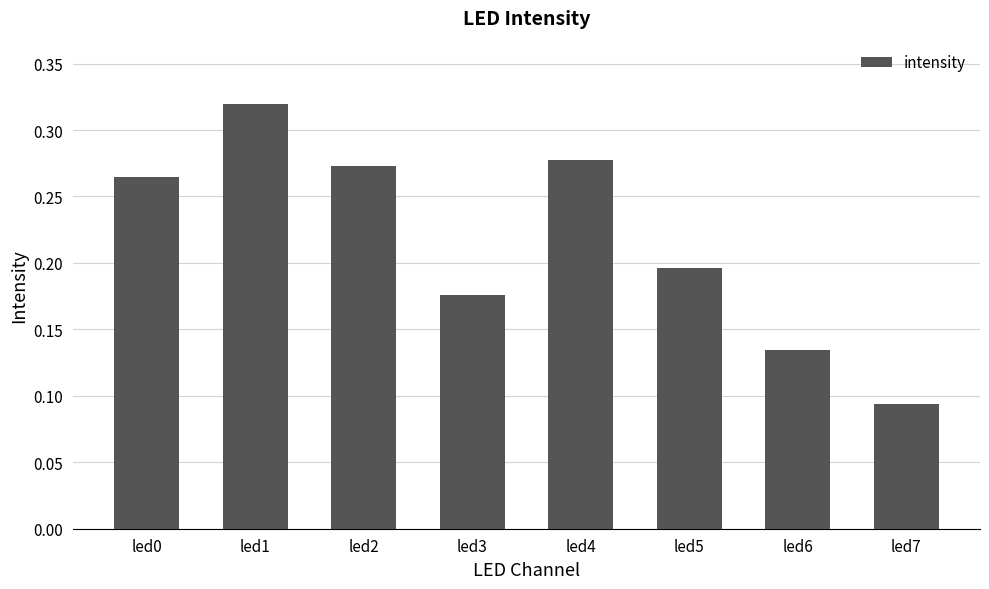

What is the sum of the values at led0 and led4?

0.5